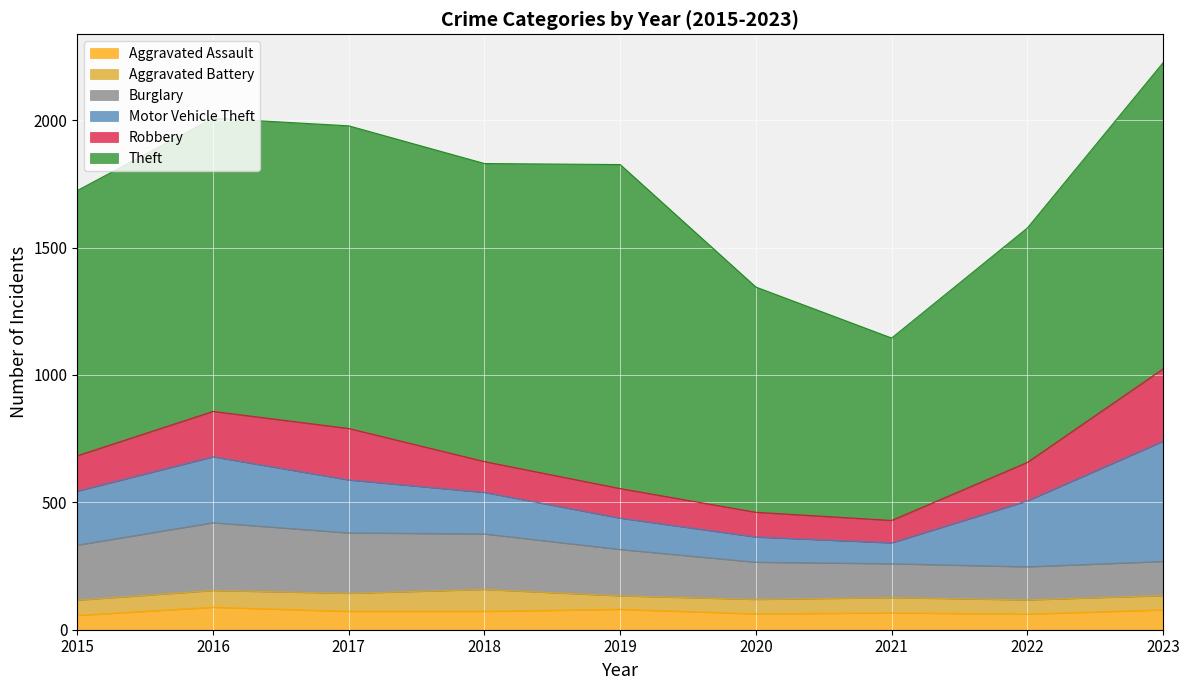

Reading left to right, transcribe all the data shown in this chart.

Aggravated Assault: 2015=56	2016=88	2017=72	2018=72	2019=80	2020=62	2021=66	2022=61	2023=78
Aggravated Battery: 2015=60	2016=66	2017=71	2018=86	2019=53	2020=57	2021=60	2022=56	2023=56
Burglary: 2015=216	2016=266	2017=237	2018=218	2019=182	2020=146	2021=133	2022=130	2023=134
Motor Vehicle Theft: 2015=212	2016=259	2017=208	2018=163	2019=123	2020=99	2021=82	2022=259	2023=472
Robbery: 2015=139	2016=178	2017=202	2018=121	2019=116	2020=97	2021=88	2022=151	2023=284
Theft: 2015=1041	2016=1151	2017=1188	2018=1170	2019=1272	2020=884	2021=716	2022=920	2023=1202